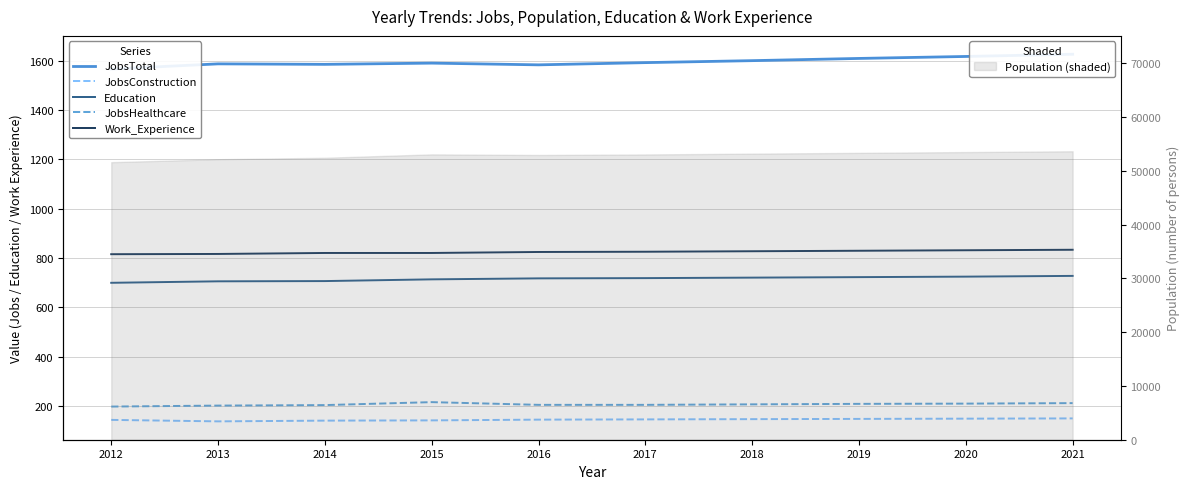

Where does the Work_Experience series first go above 825?

2018